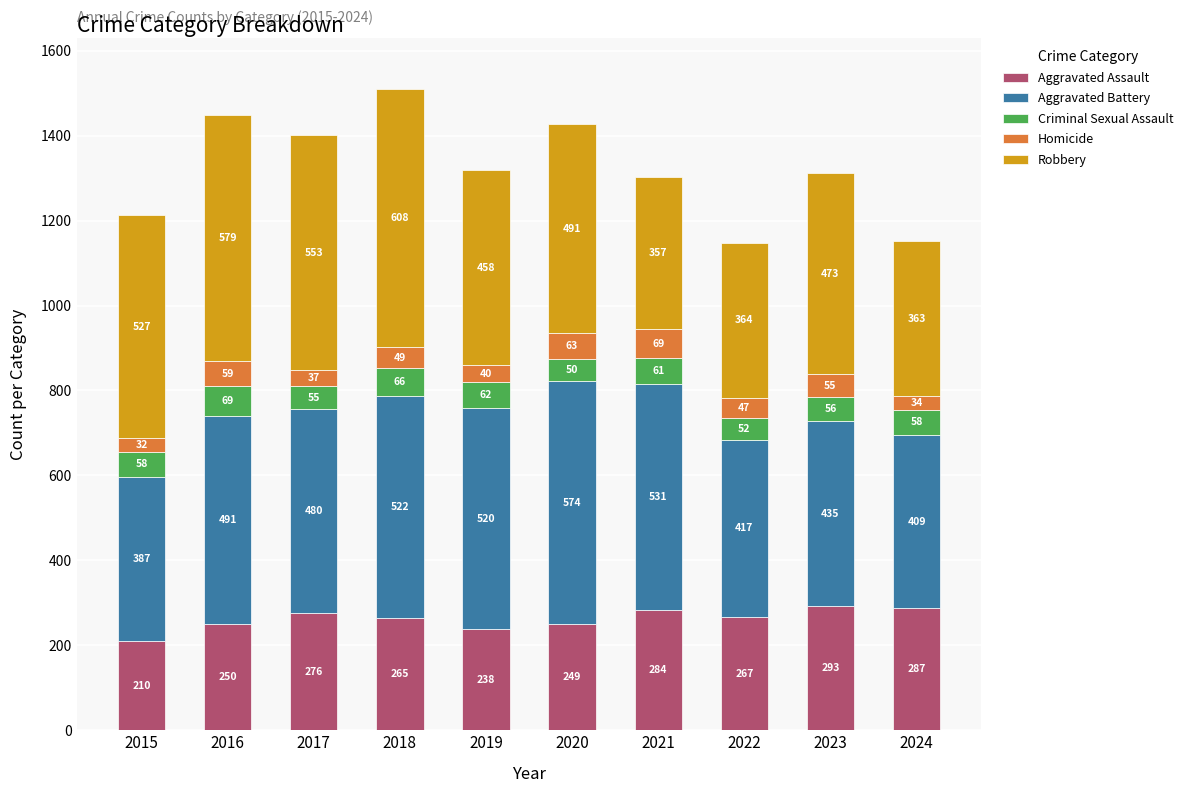

At which category is the sum across all series the highest?

2018